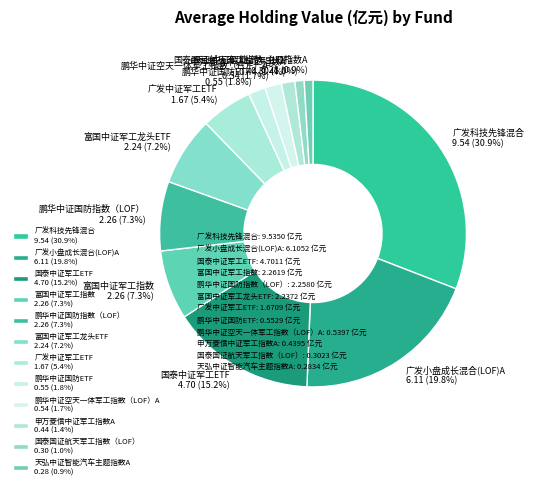

How many segments does this pie chart have?

12